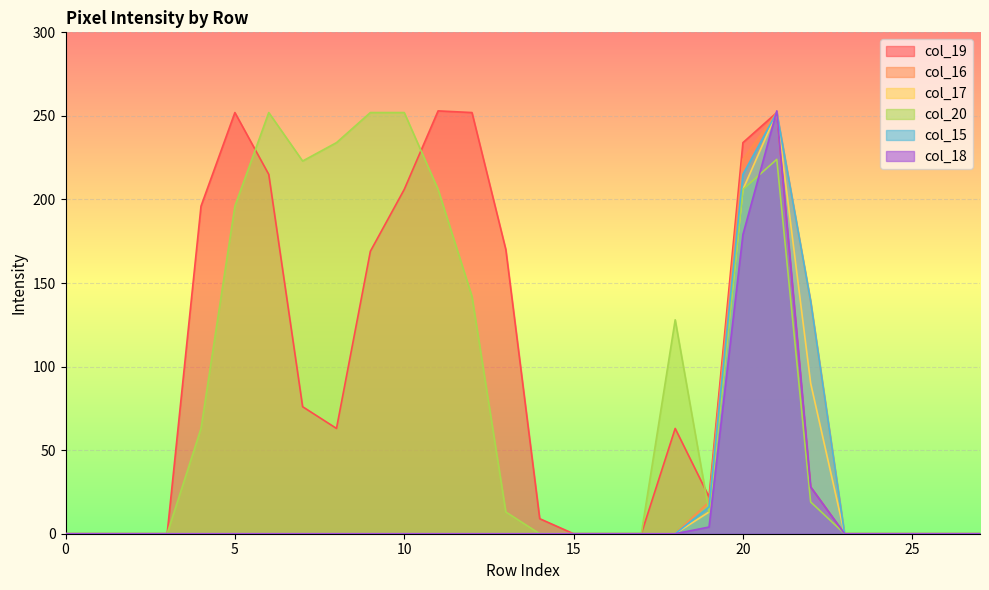

The col_19 series shows 158 at 25. True or false?

False